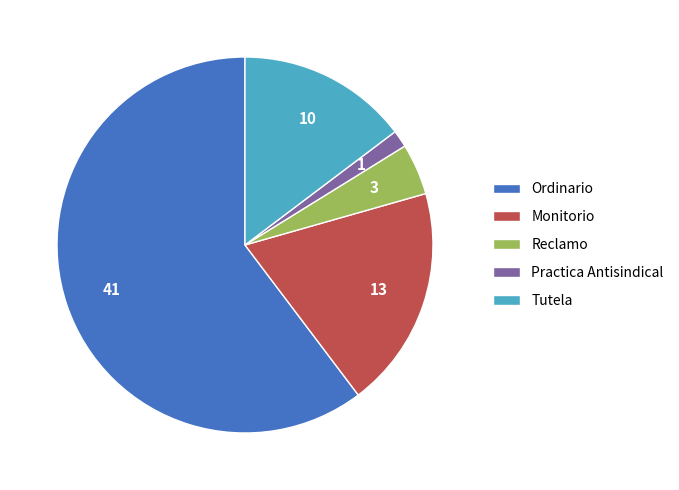

Which slice is the largest?

Ordinario